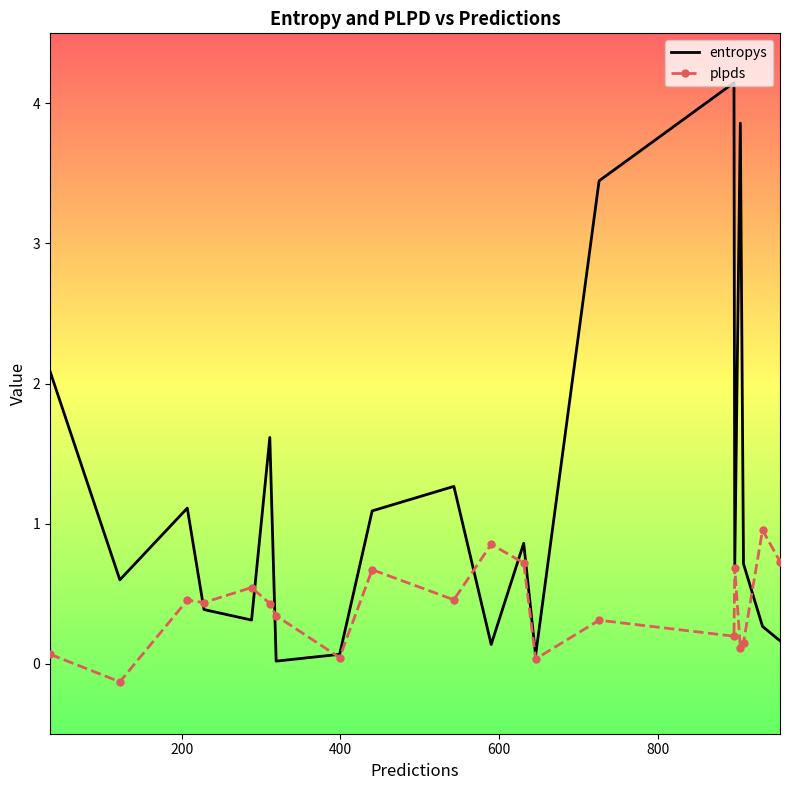

List the series in order of their overall mean, highest first.

entropys, plpds